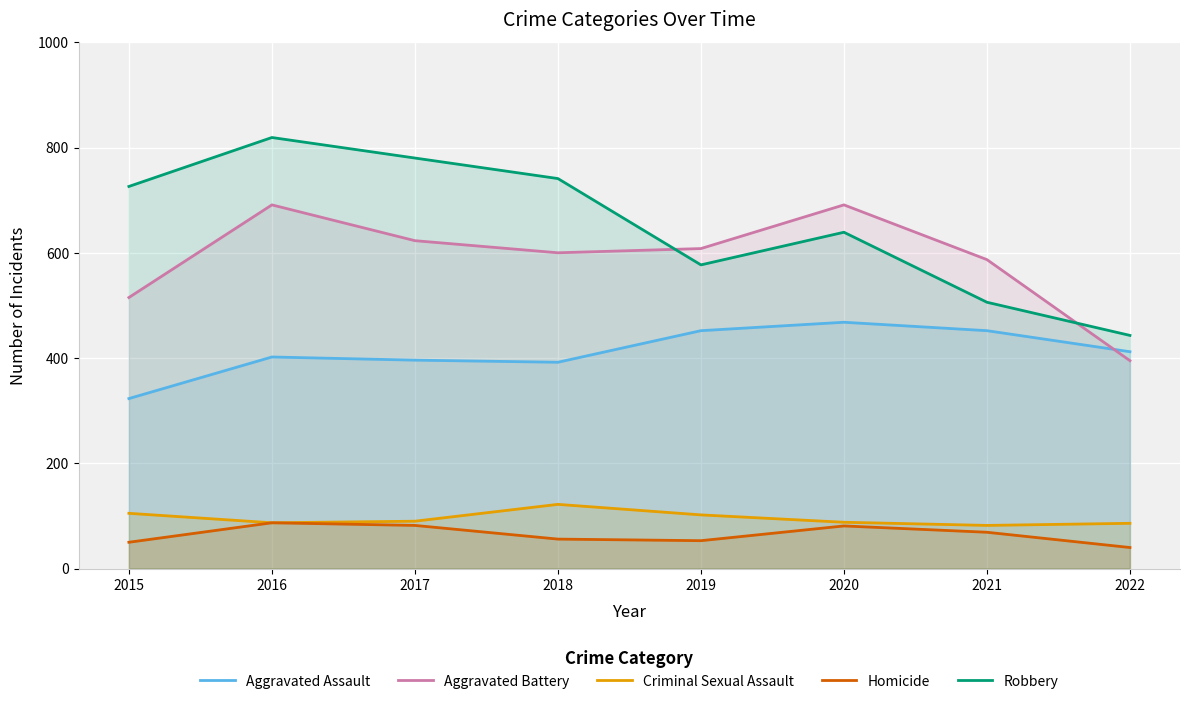

What is the total value across all series at 2016?

2086